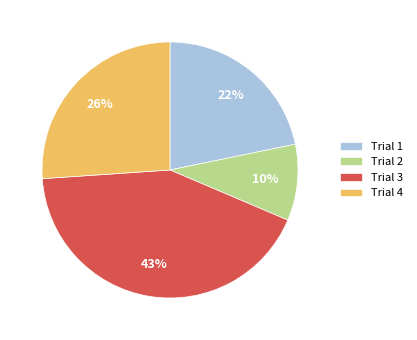

To the nearest percent, what is the average slice percentage?

25%